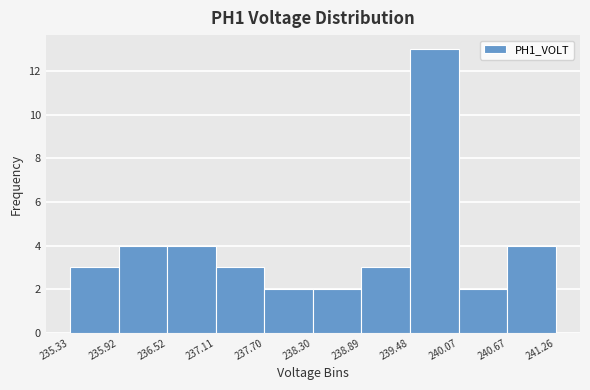

Reading left to right, list every bar in this chart as the range it spans on the x-axis followed by its height. The values are not printed on the chart, so give them approximately, as read against the axis.

235.33 to 235.92: 3
235.92 to 236.52: 4
236.52 to 237.11: 4
237.11 to 237.70: 3
237.70 to 238.30: 2
238.30 to 238.89: 2
238.89 to 239.48: 3
239.48 to 240.07: 13
240.07 to 240.67: 2
240.67 to 241.26: 4